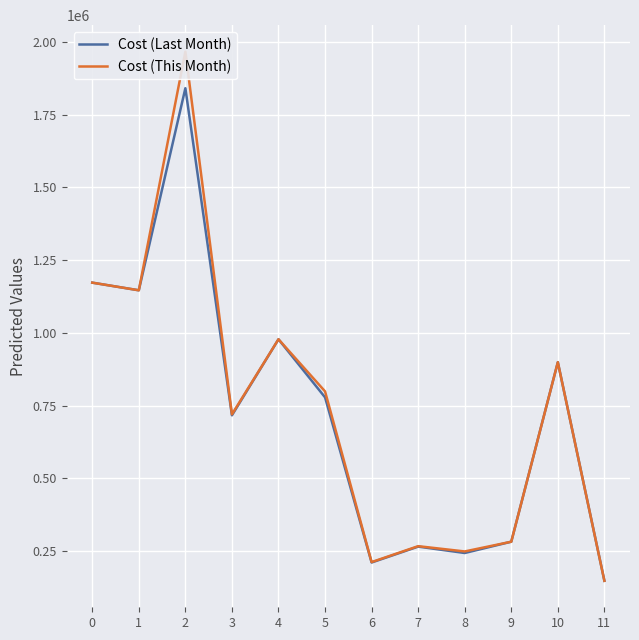

Where is Cost (This Month) nearest to the value 1057318?

4